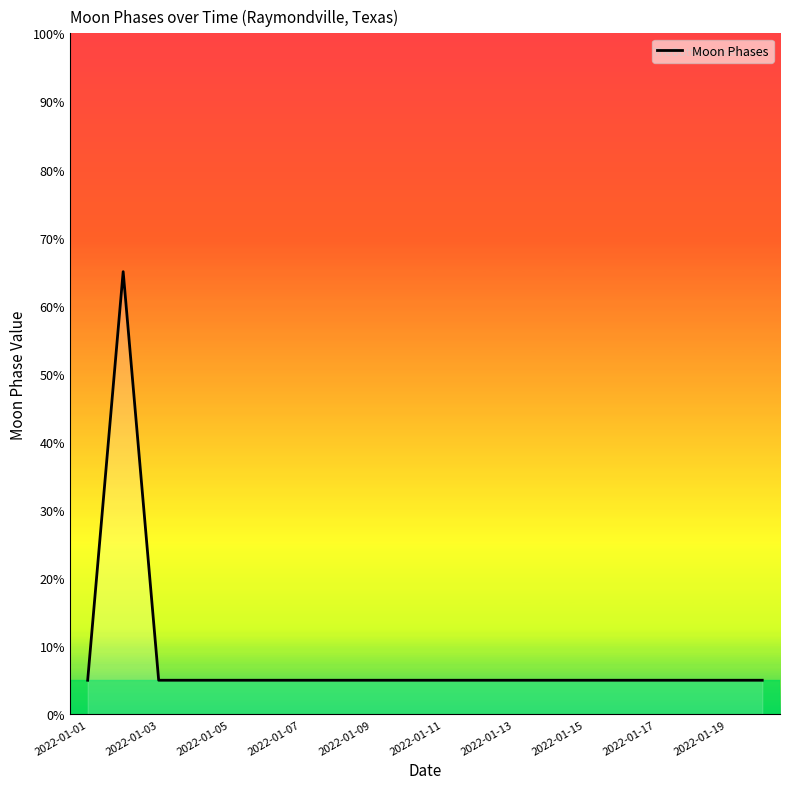

True or false: the data has more than 0 interior local peaks.

True